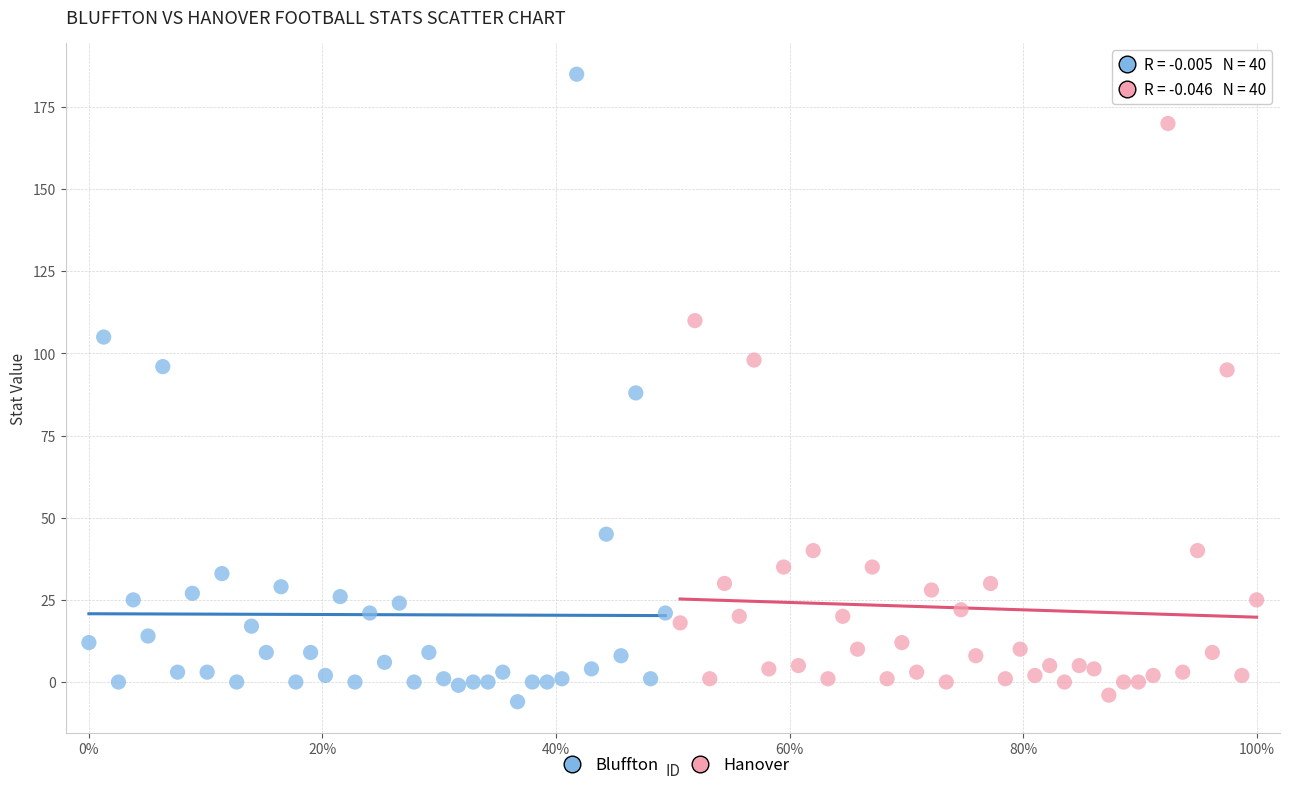

Which series has the widest spread of Y values?

Bluffton